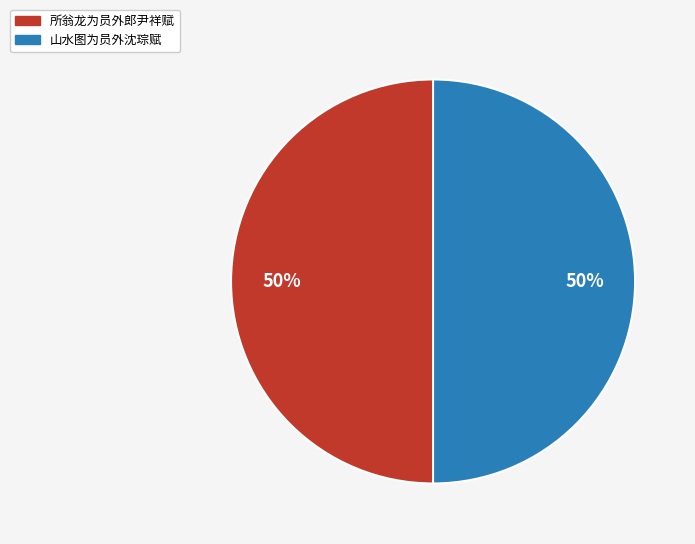

Approximately how many times larger is the value at 山水图为员外沈琮赋 compared to 所翁龙为员外郎尹祥赋?

1.0